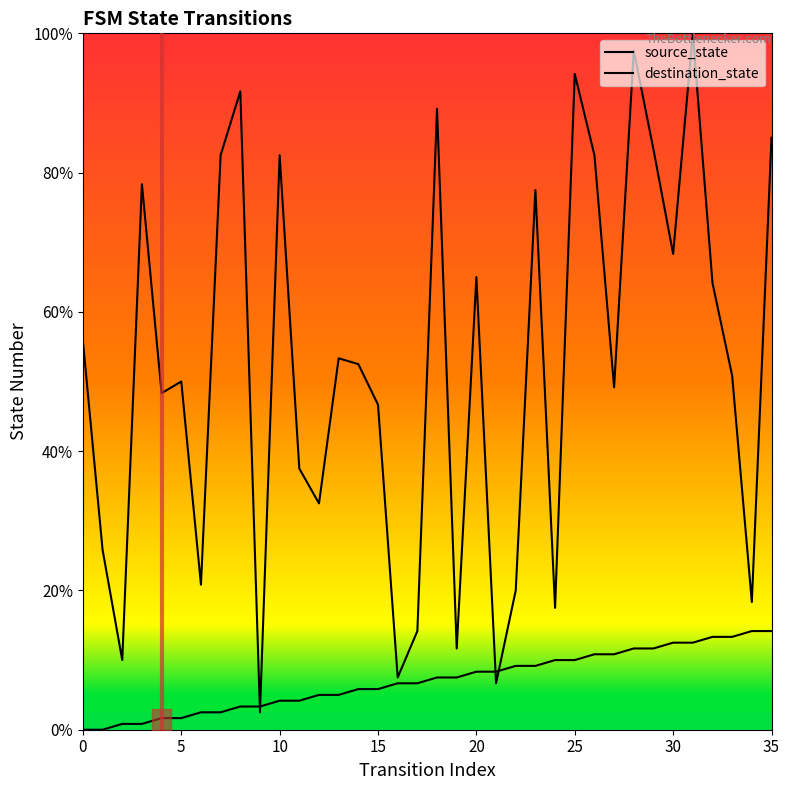

Where do destination_state and source_state first cross each other?

8 and 9